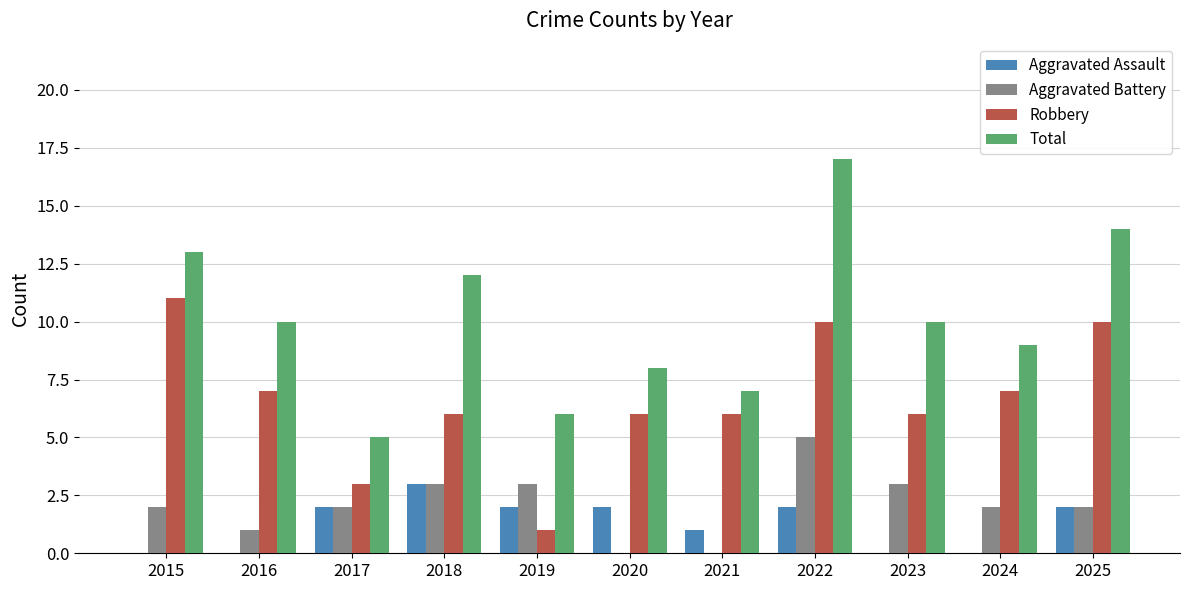

The Robbery series shows 1 at 2021. True or false?

False